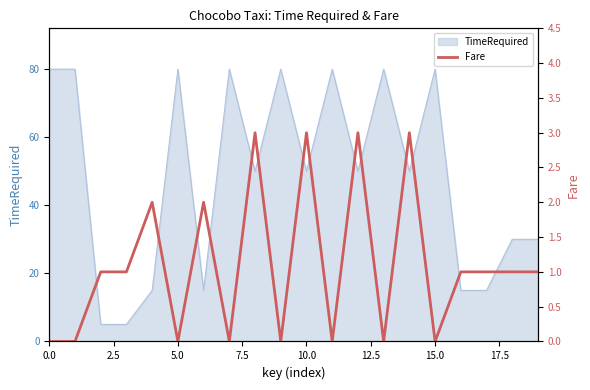

The TimeRequired series shows 80 at 0.0. True or false?

True